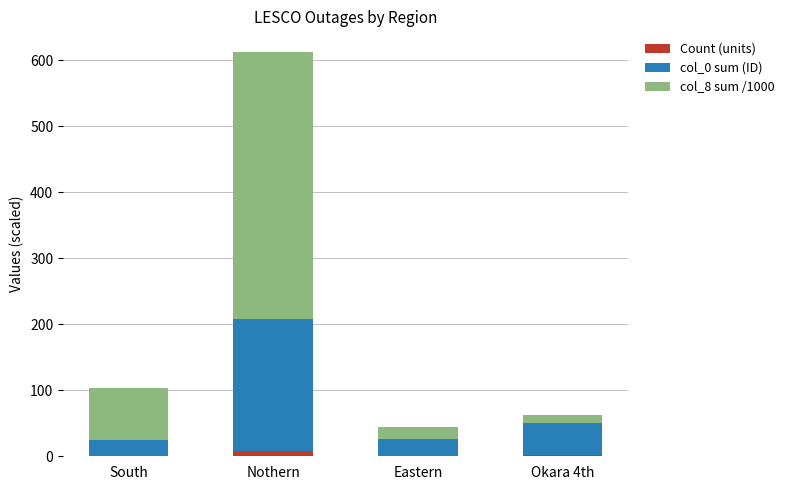

At which category is the sum across all series the highest?

Nothern